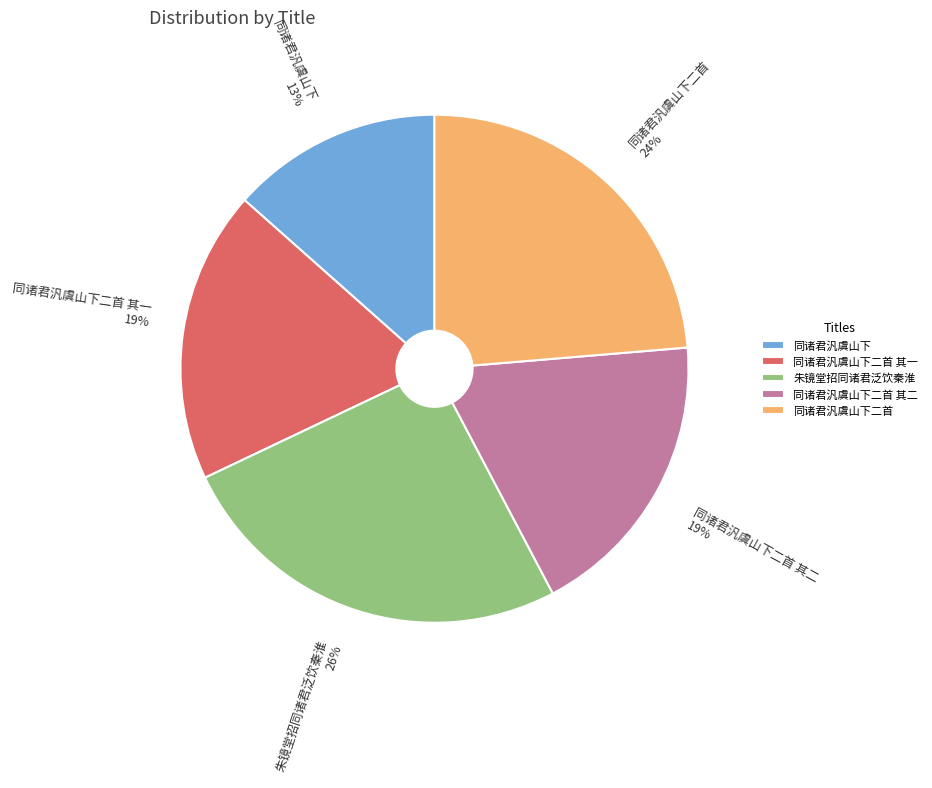

Combined, do 同诸君汎虞山下二首 and 同诸君汎虞山下二首 其一 account for over 50%?

No